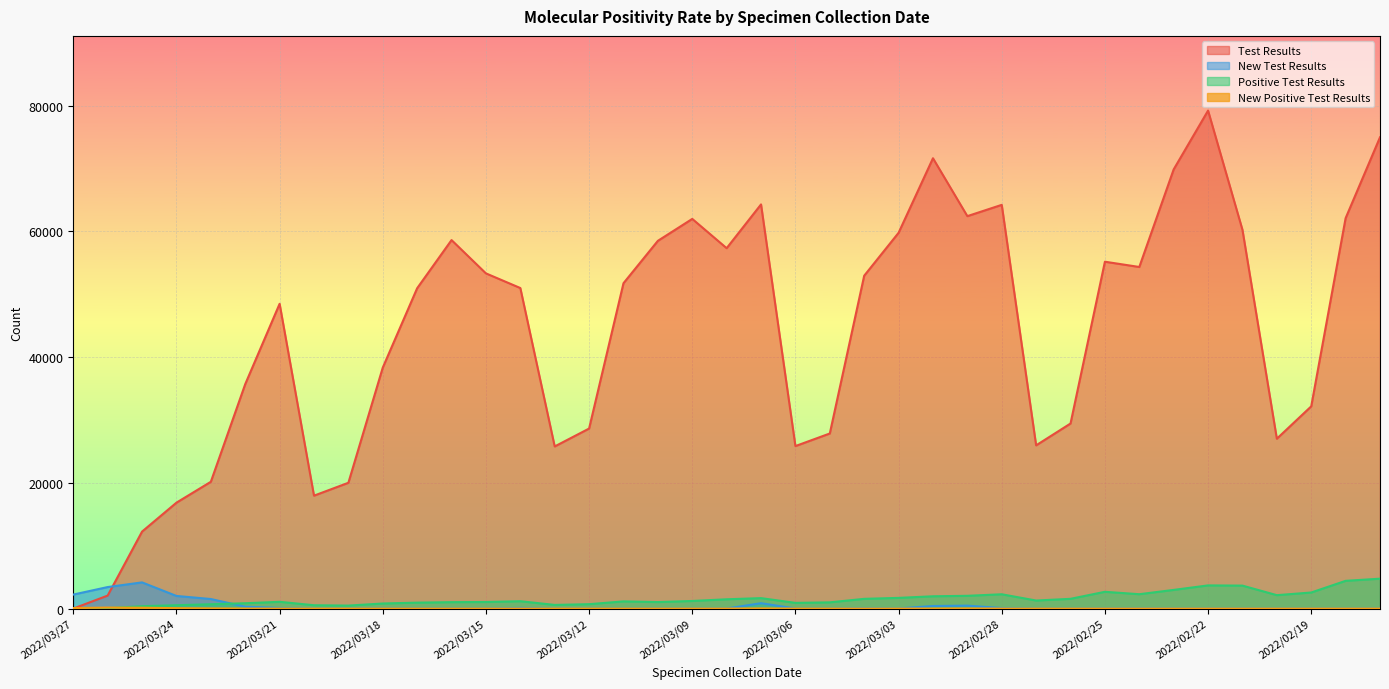

What are all the series names shown in the legend?

Test Results, New Test Results, Positive Test Results, New Positive Test Results